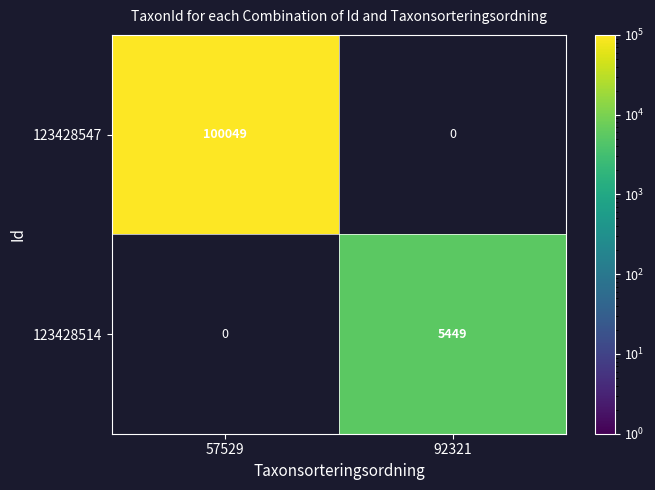

Reading left to right, list all the values displayed in this chart.

123428547: 57529=100049	92321=0
123428514: 57529=0	92321=5449